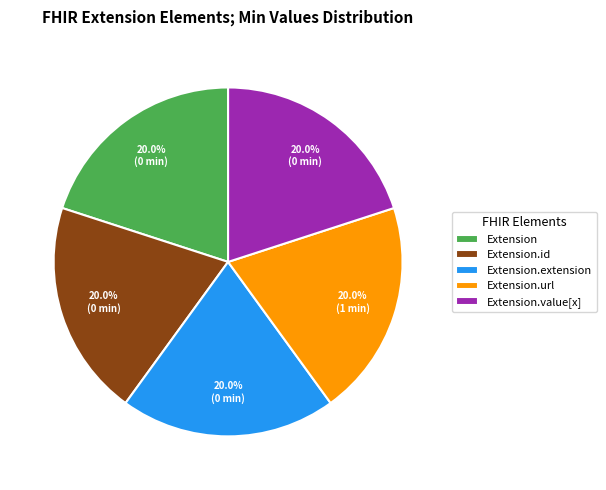

Do Extension.id and Extension together represent more than half of the pie?

No